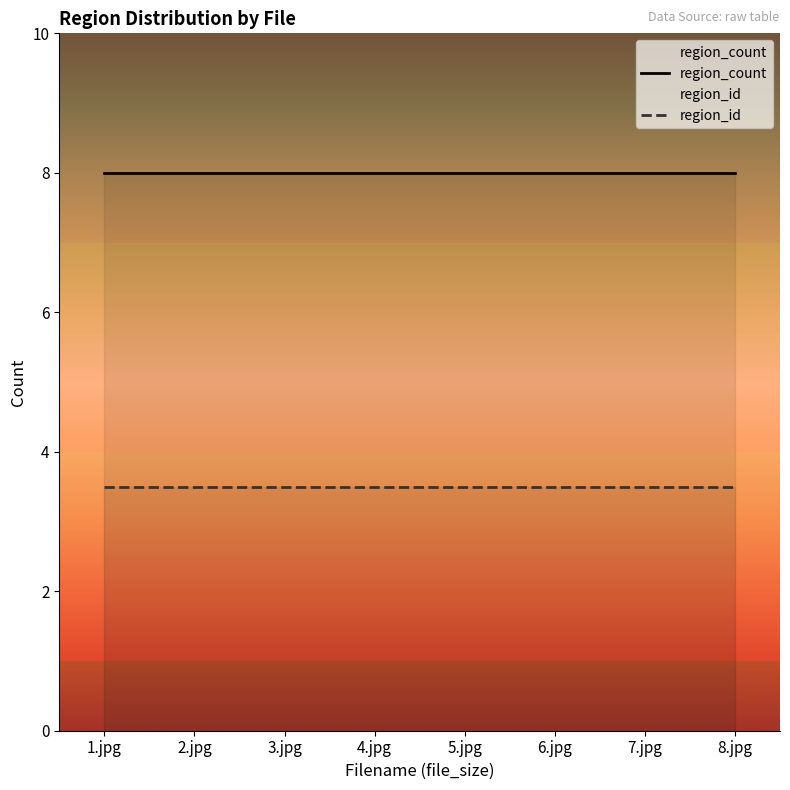

What is the difference between the highest and lowest values at 5.jpg?

4.5